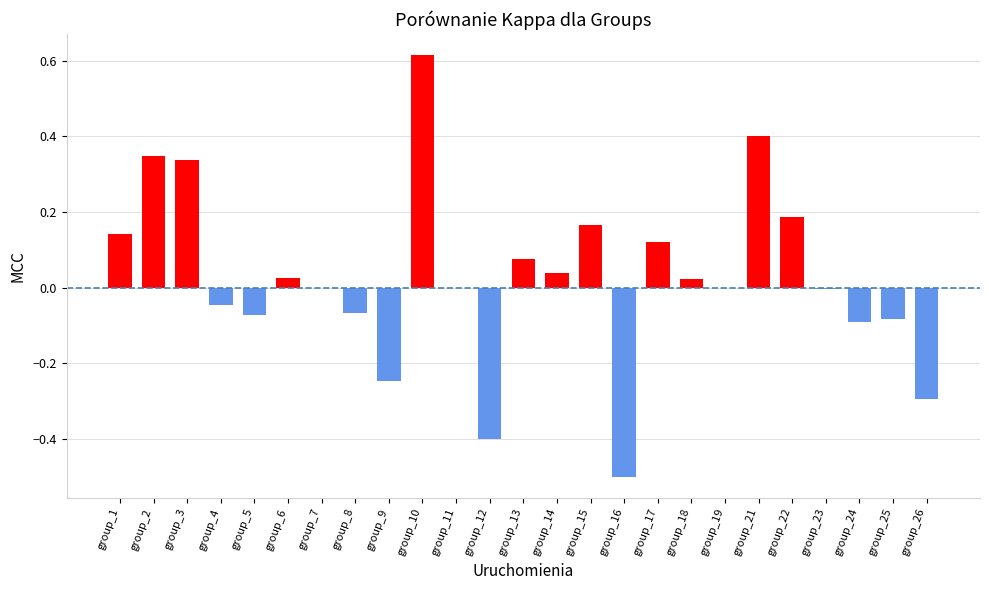

Which has a higher value, group_26 or group_13?

group_13